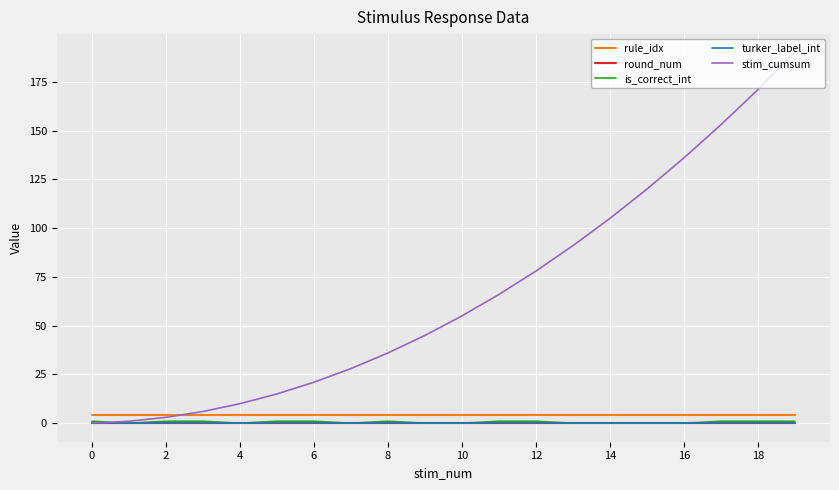

At which category is the sum across all series the highest?

19